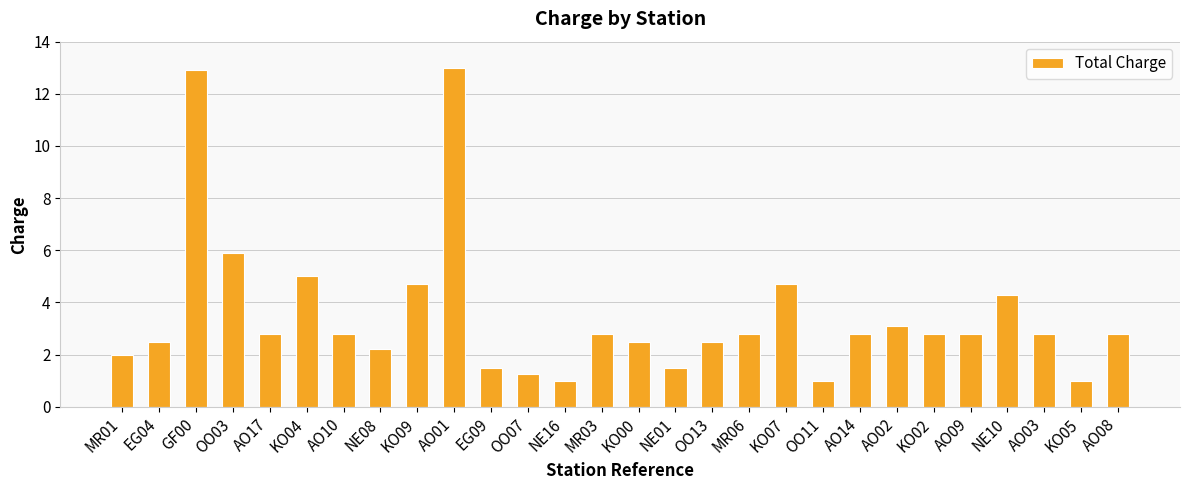

Between AO03 and OO13, which is larger?

AO03